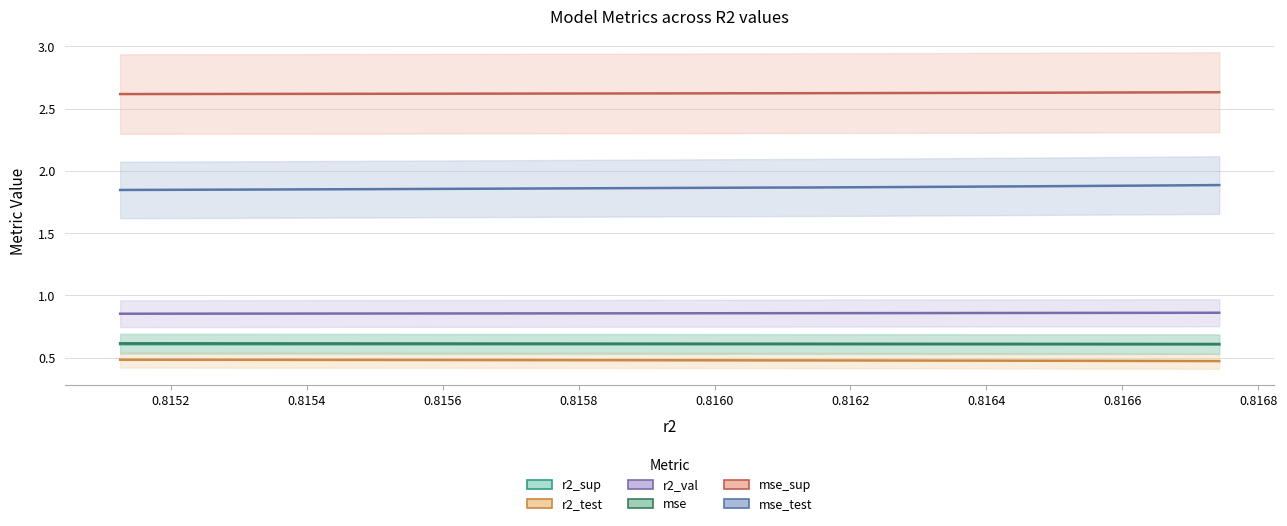

What is the value of the r2_val point at the 8th from the left?

0.9